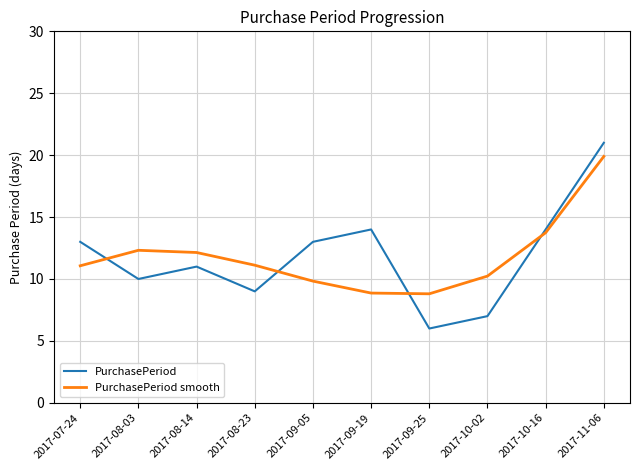

At which category is the sum across all series the highest?

2017-11-06